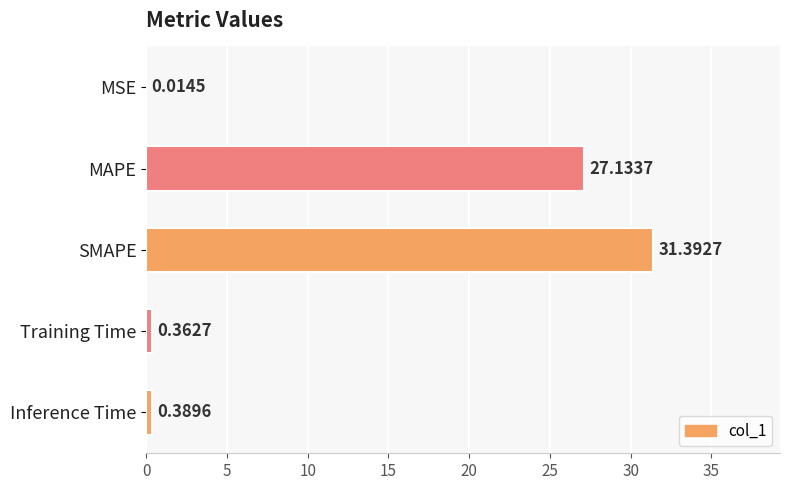

Are the bars grouped side by side (vs. stacked)?

No